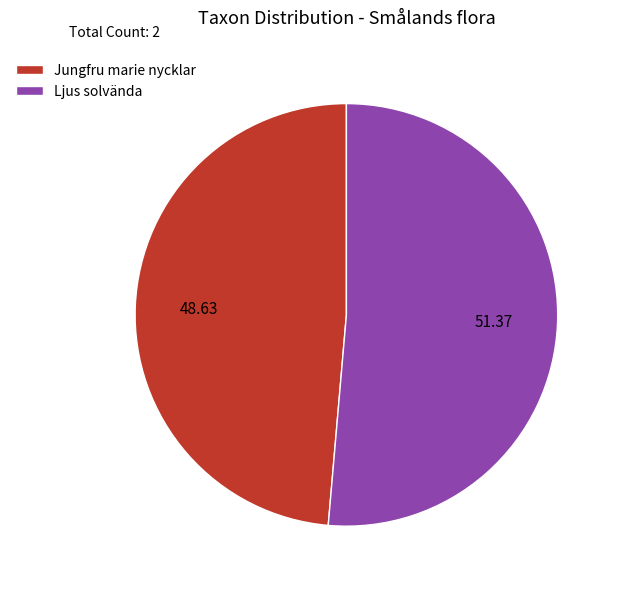

Does any single category account for the majority?

Yes